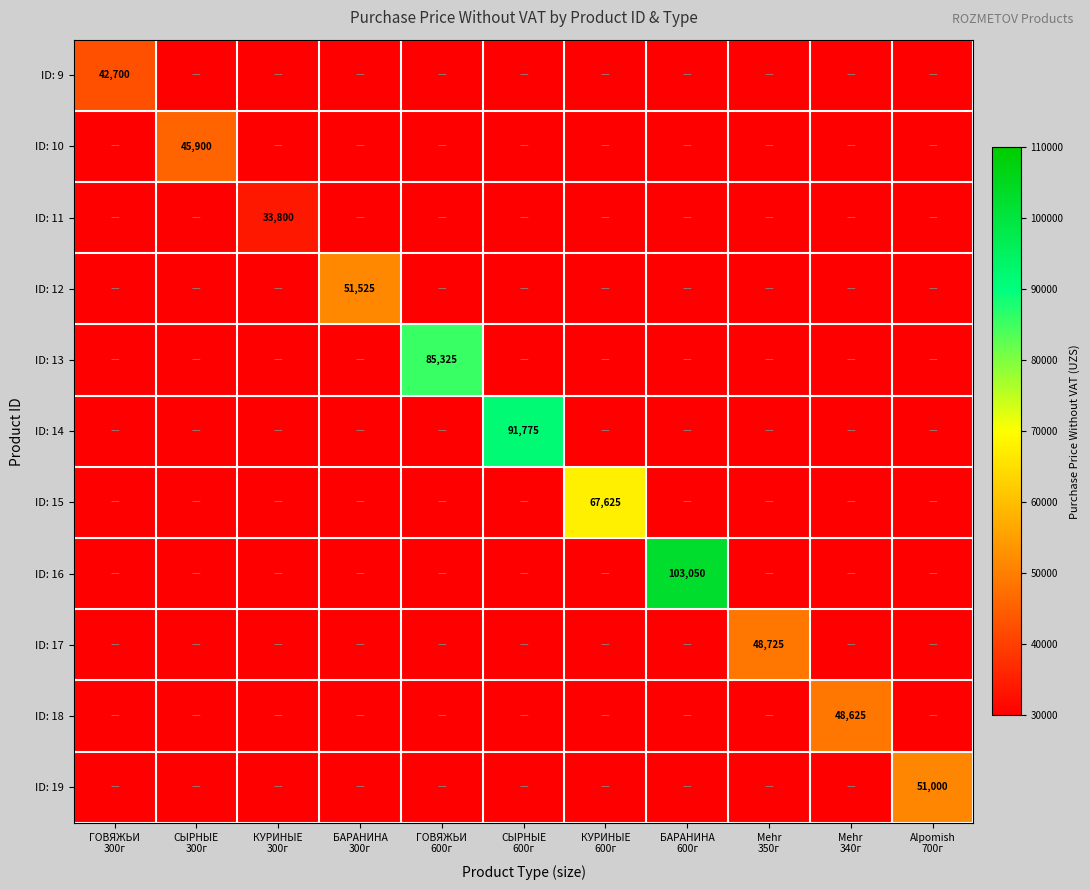

At which label does ID: 13 reach its peak?

ГОВЯЖЬИ 600г